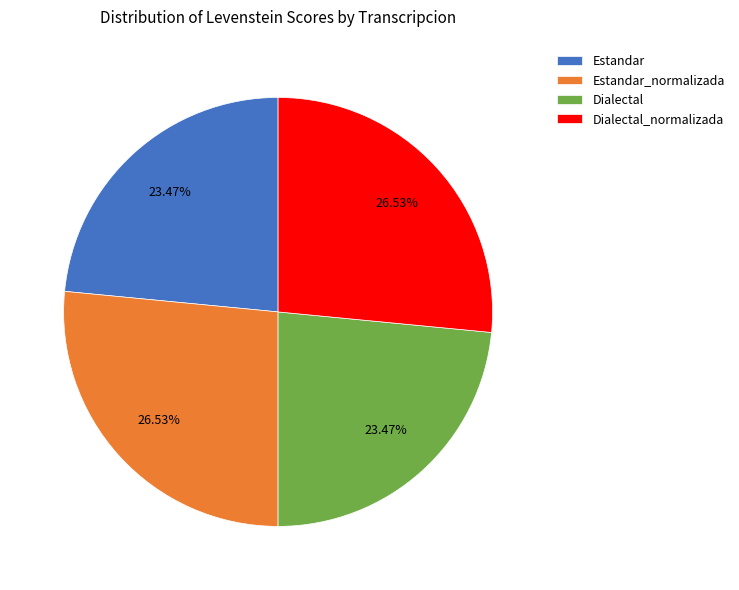

True or false: Estandar_normalizada accounts for 35% of the total.

False